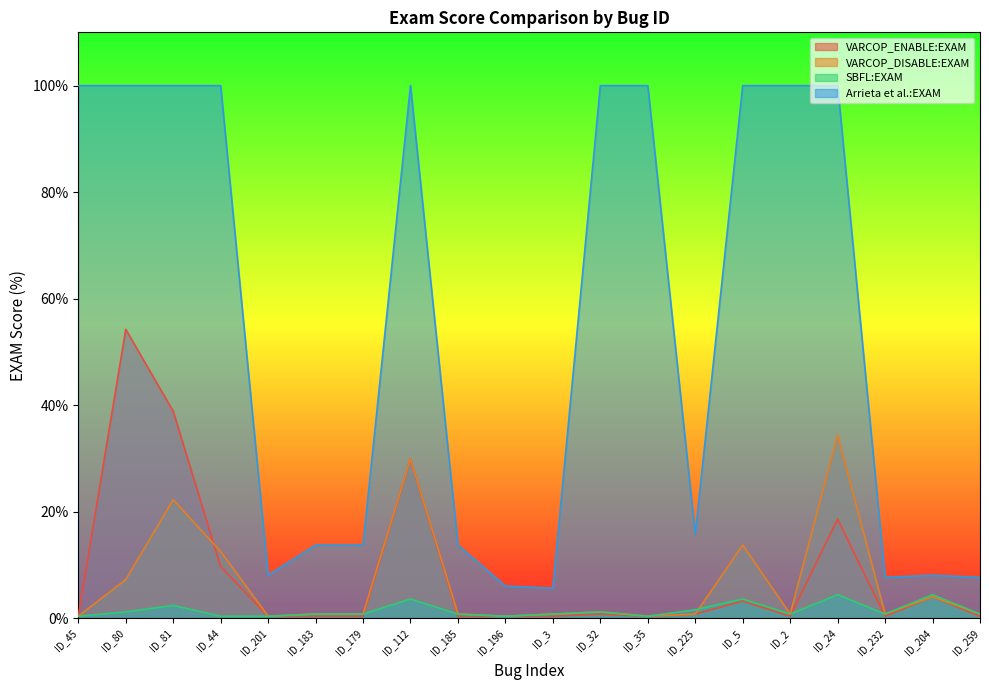

What is the spread (max minus min) of values at ID_5?

96.8